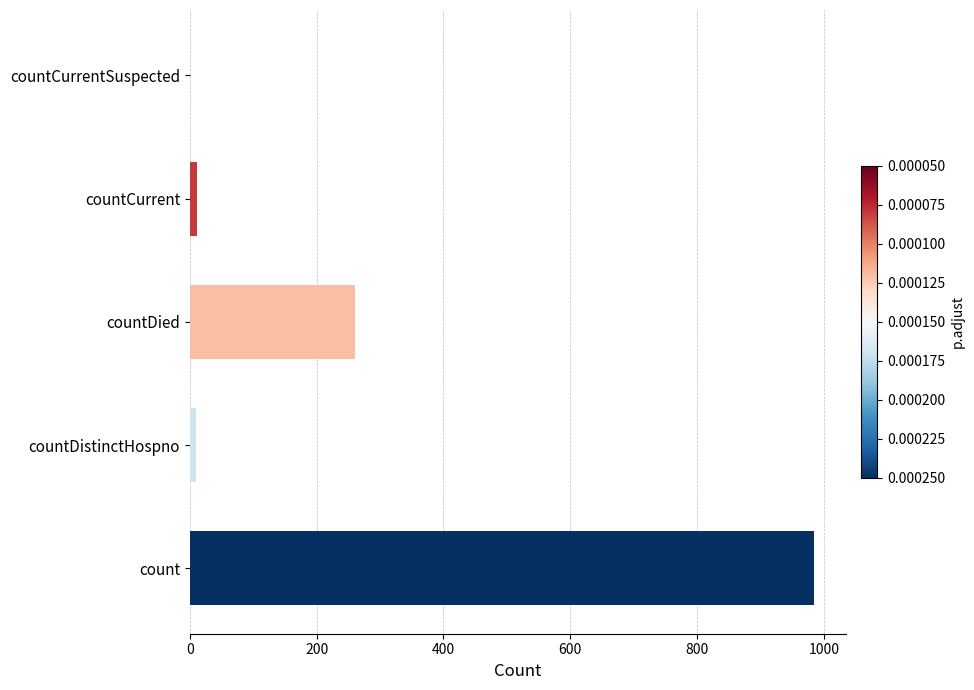

Between count and countDistinctHospno, which is larger?

count